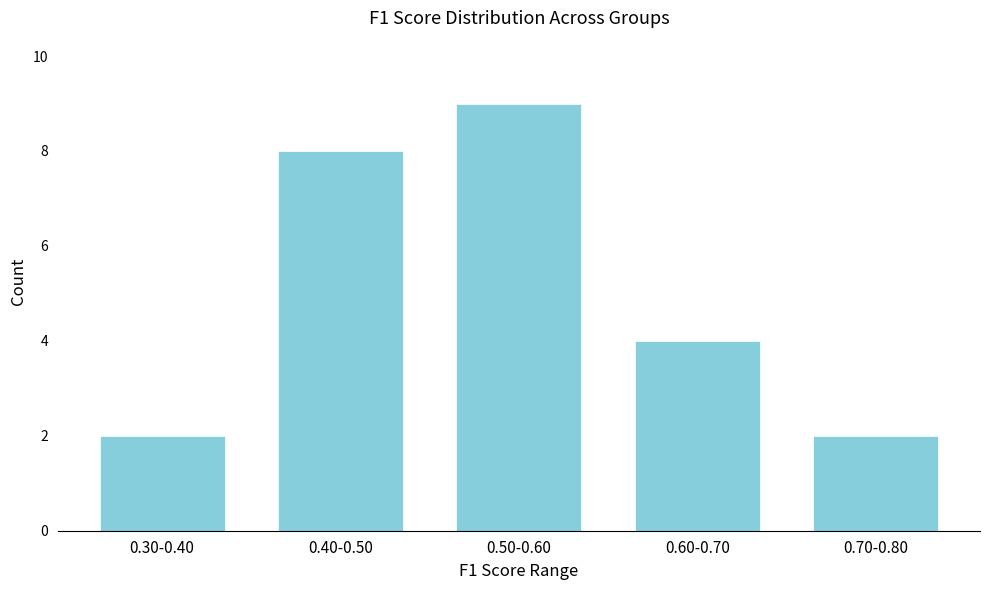

Reading left to right, what are all the values shown in this chart?

0.30-0.40=2	0.40-0.50=8	0.50-0.60=9	0.60-0.70=4	0.70-0.80=2